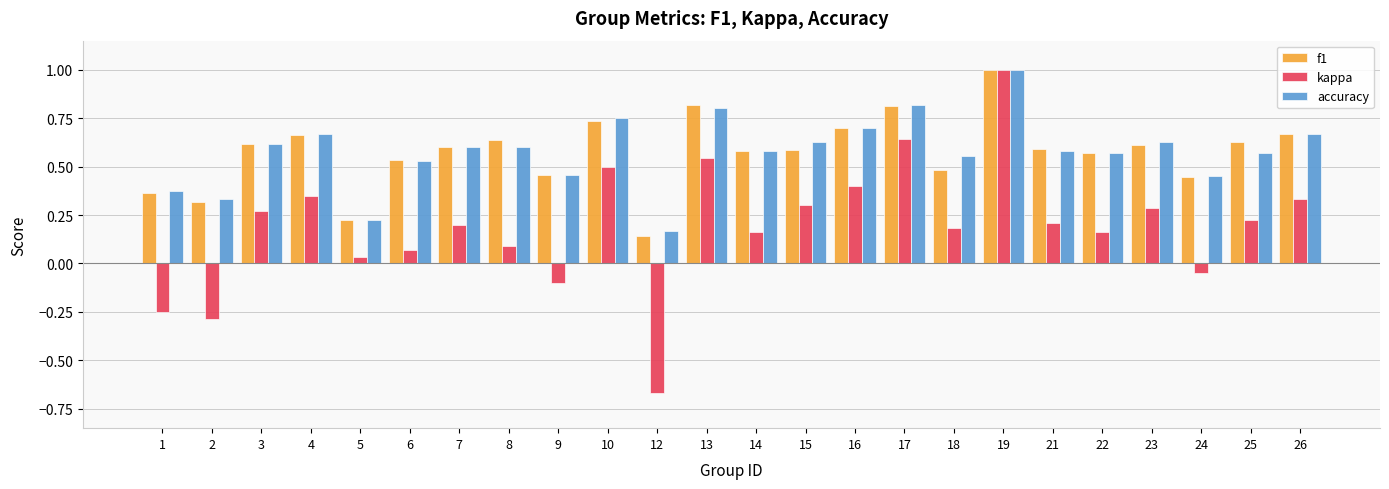

At which label is kappa closest to 0?

5